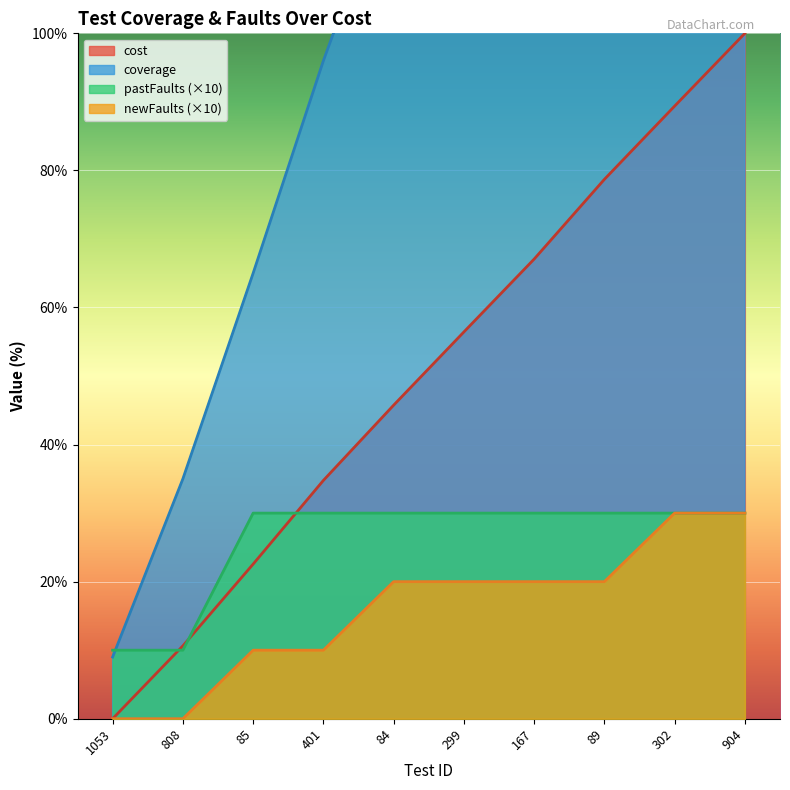

Which series has the widest spread of values?

coverage